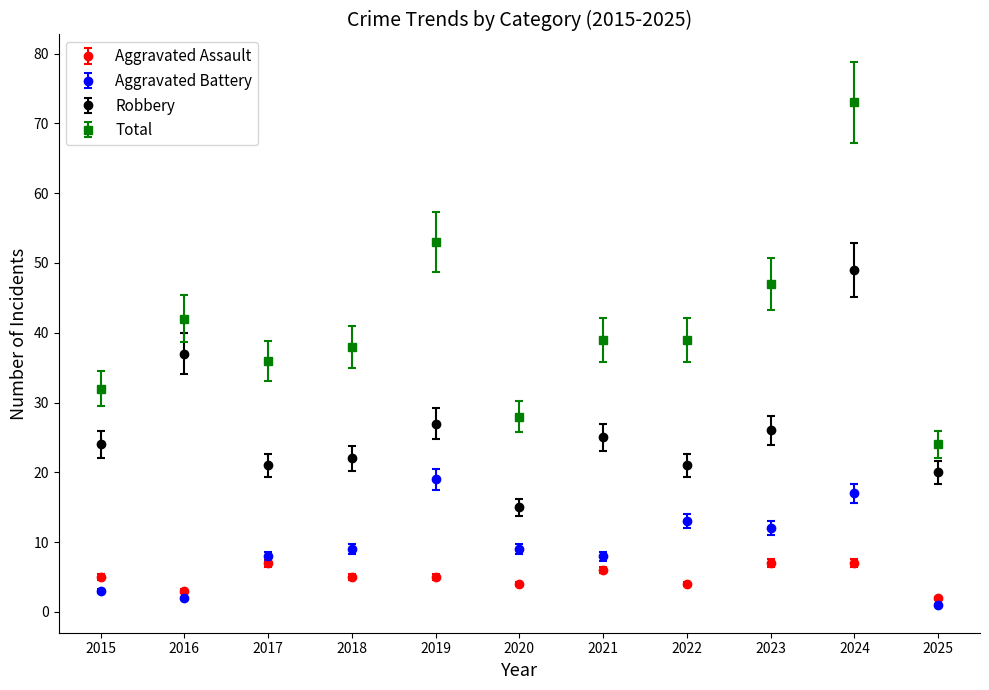

At which category does Total reach its first local peak?

2016